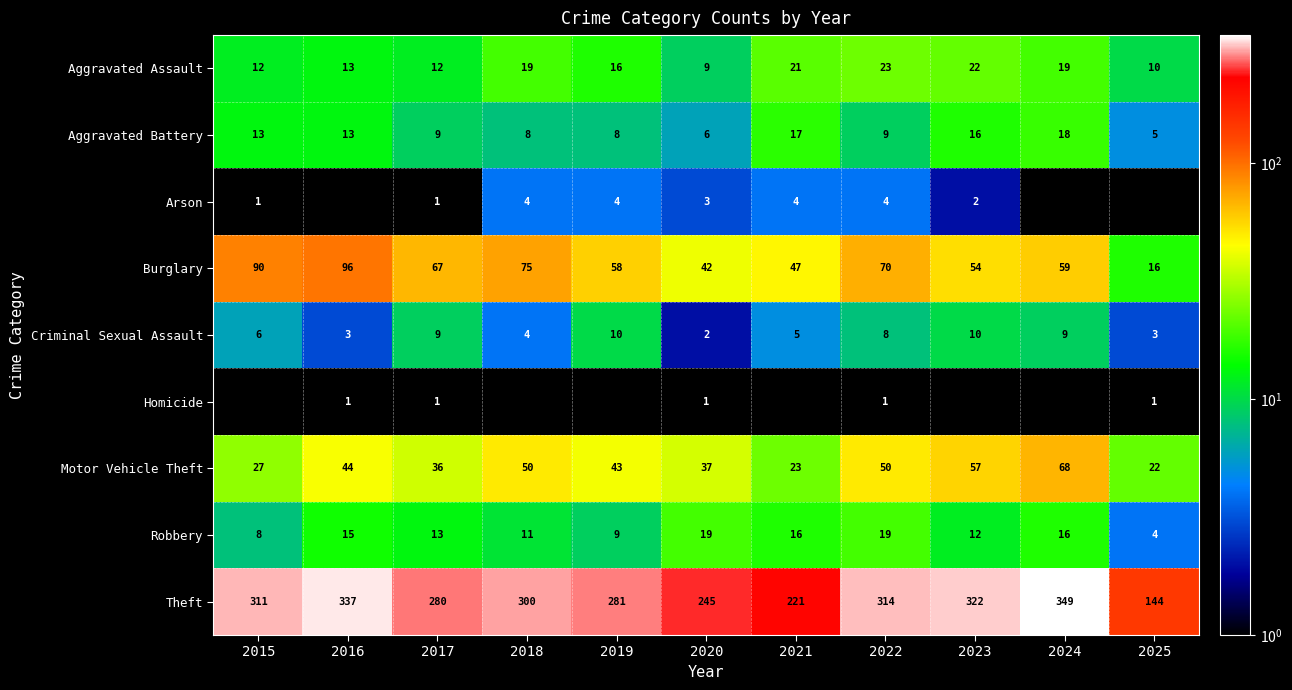

What is the minimum value for Aggravated Battery?

5